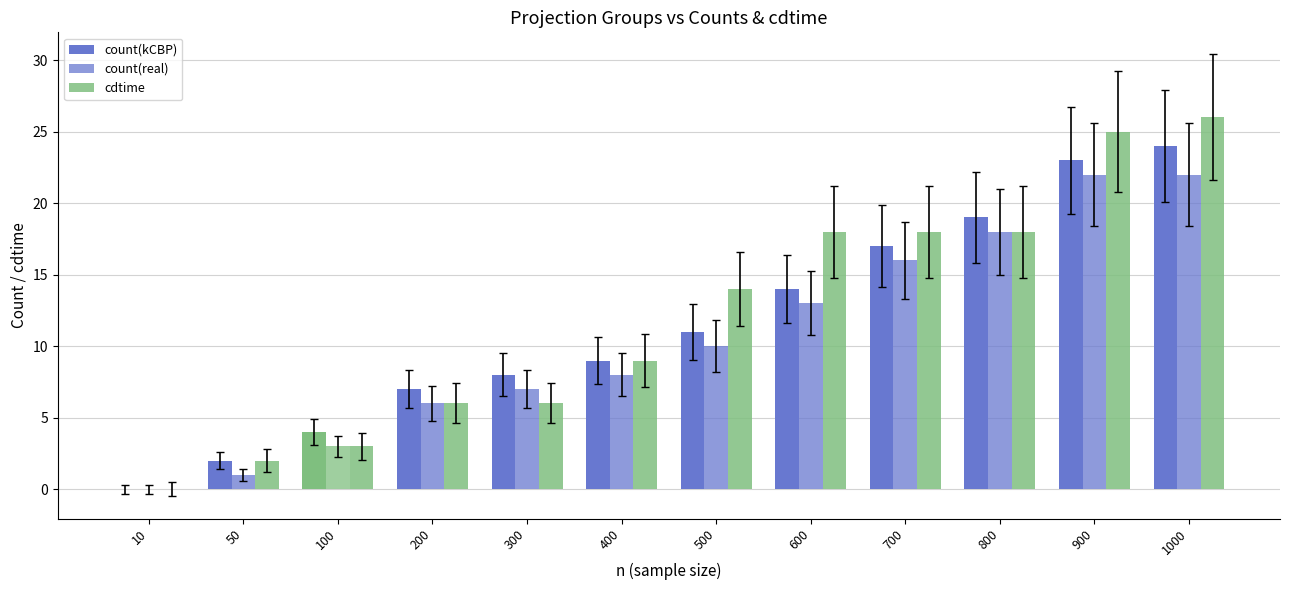

How many distinct data groups are displayed?

3